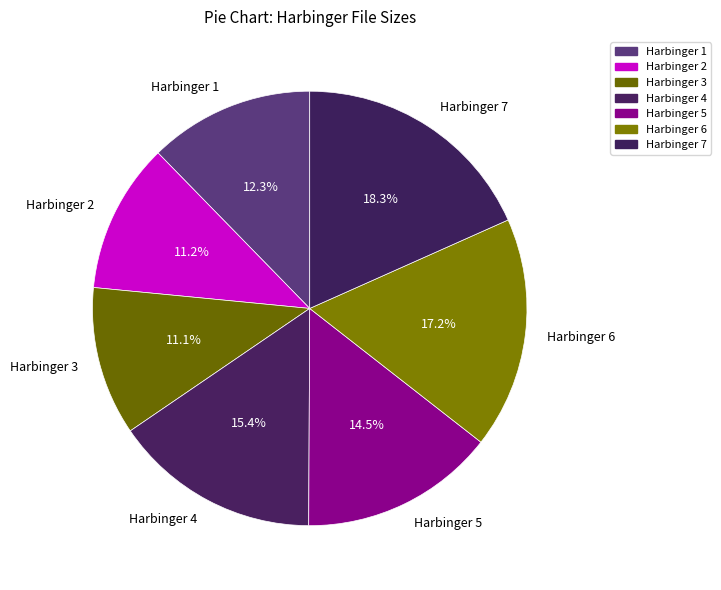

To the nearest percent, what is the difference between the Harbinger 2 and Harbinger 4 slice percentages?

4%